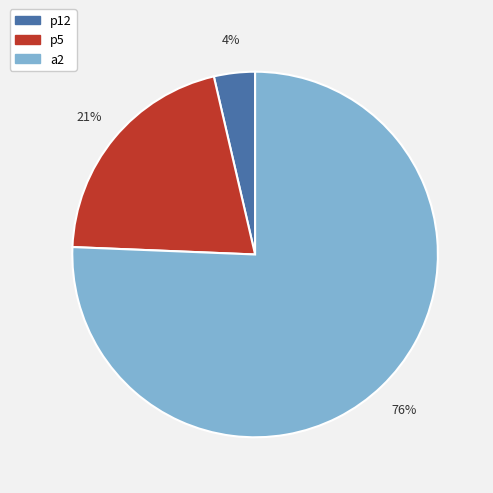

Which slice represents more than half of the pie?

a2